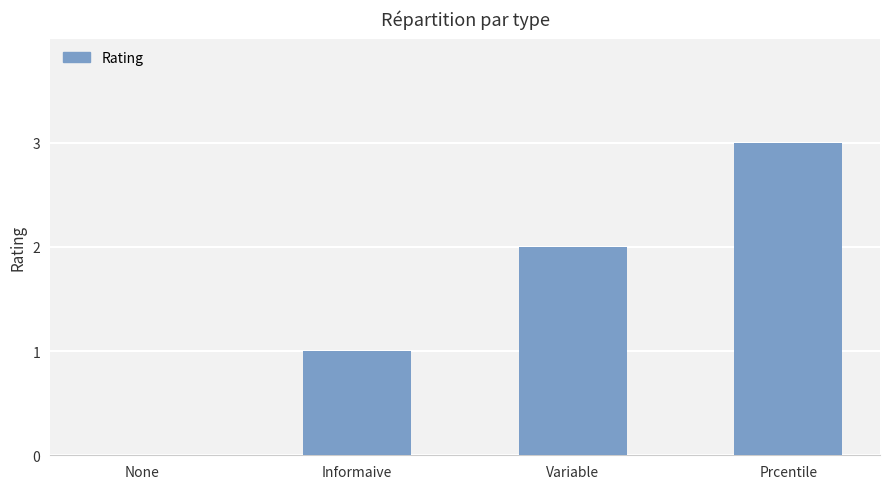

What is the maximum value shown in the chart?

3